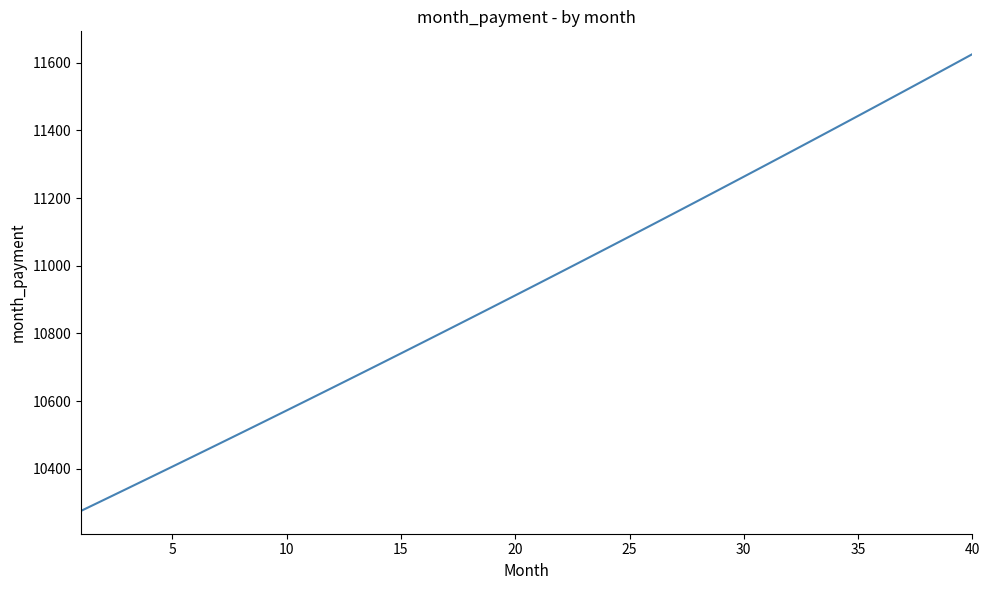

What is the difference between the maximum and minimum values?

1348.5